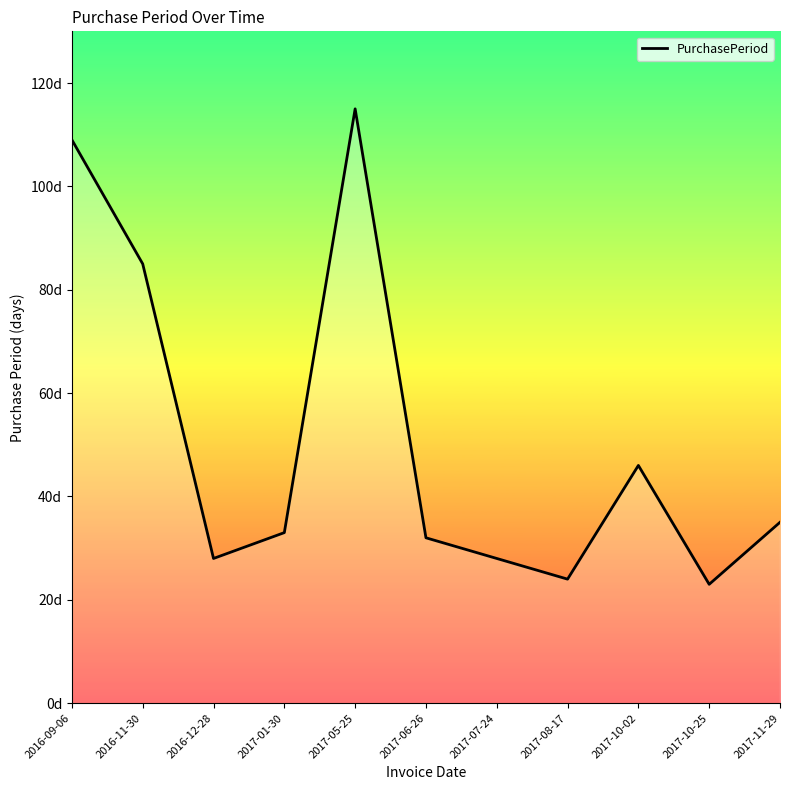

Does the chart display data point markers on the line(s)?

No